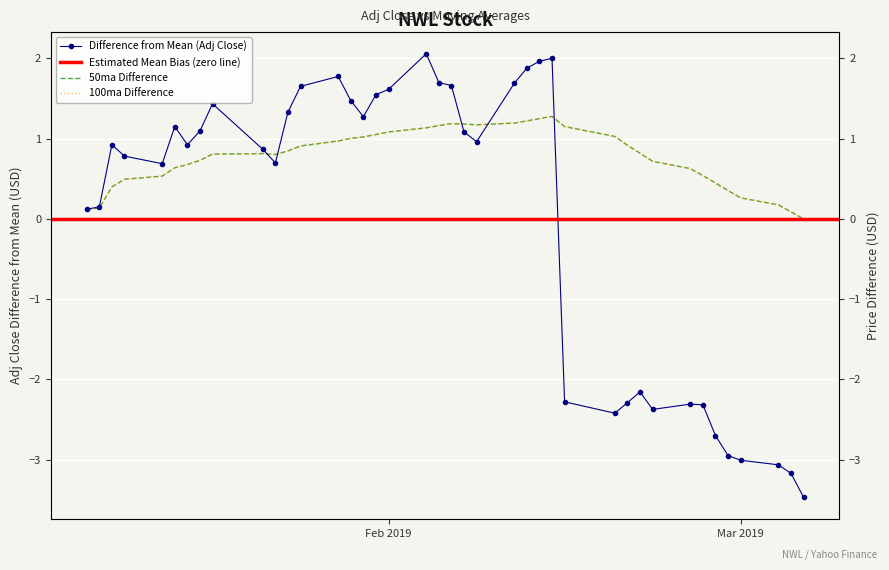

At how many categories does at least one series exceed 0?

39